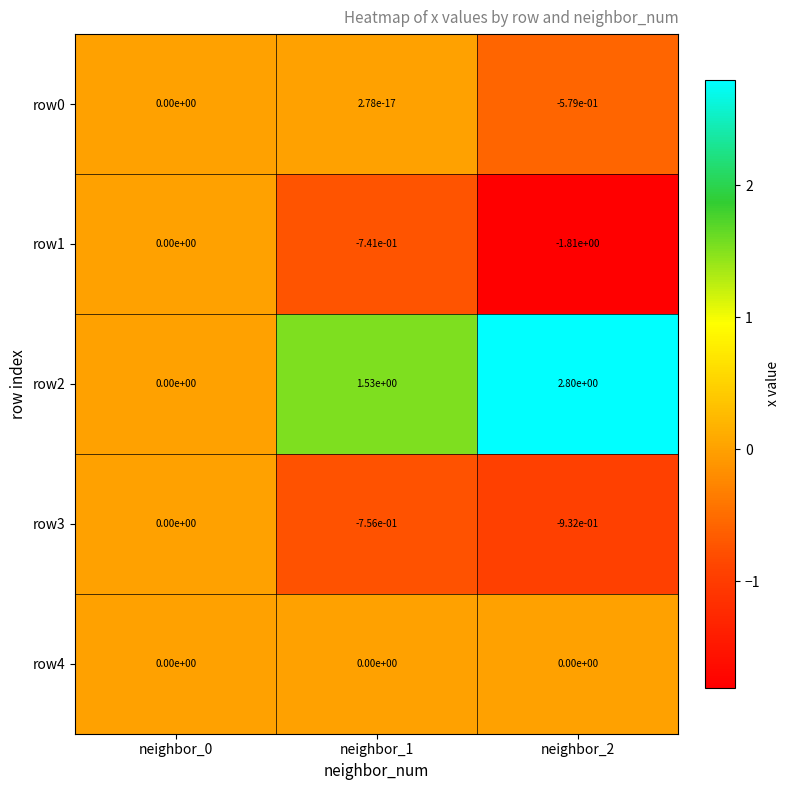

Which category has the highest value across all series?

neighbor_2